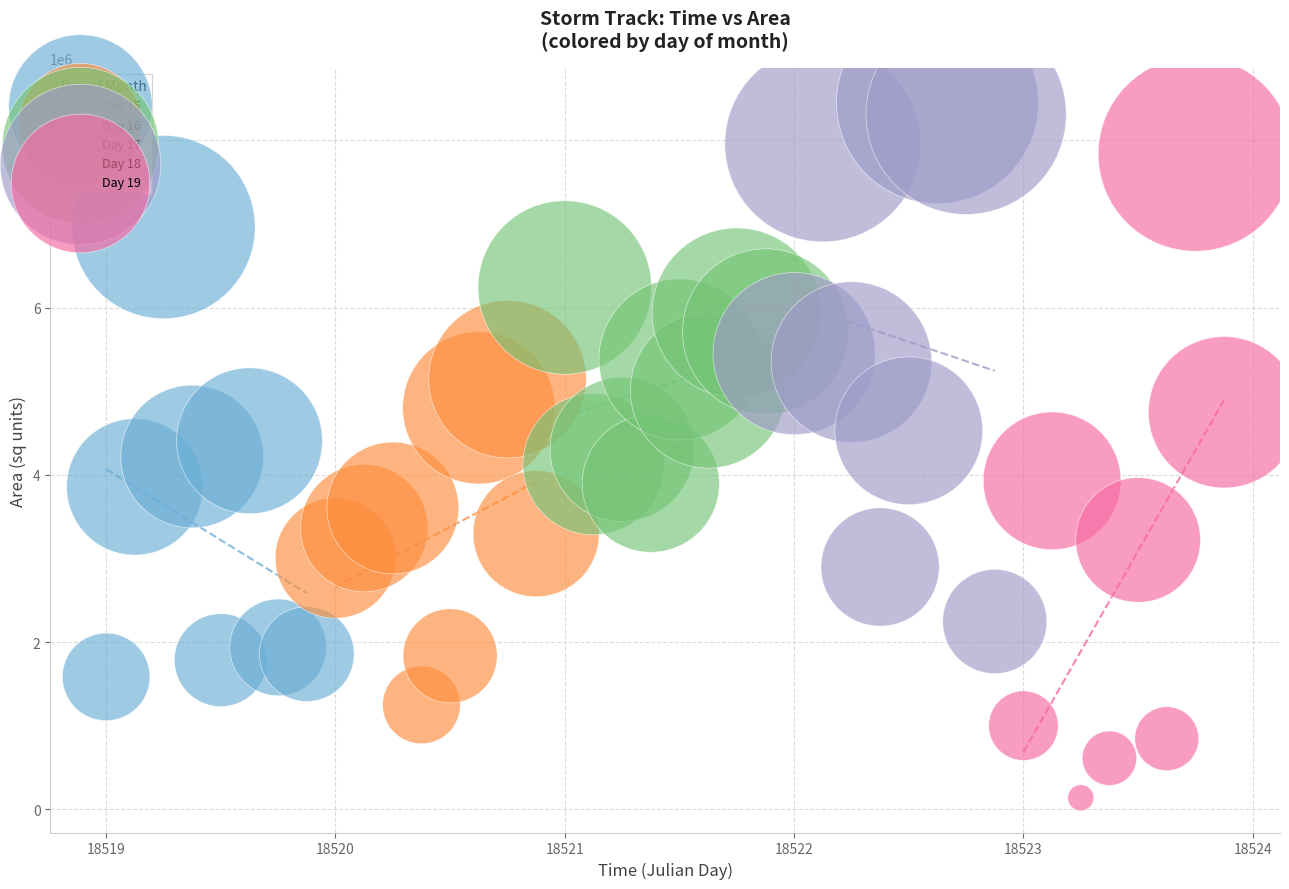

Which series reaches the maximum Y coordinate?

Day 18